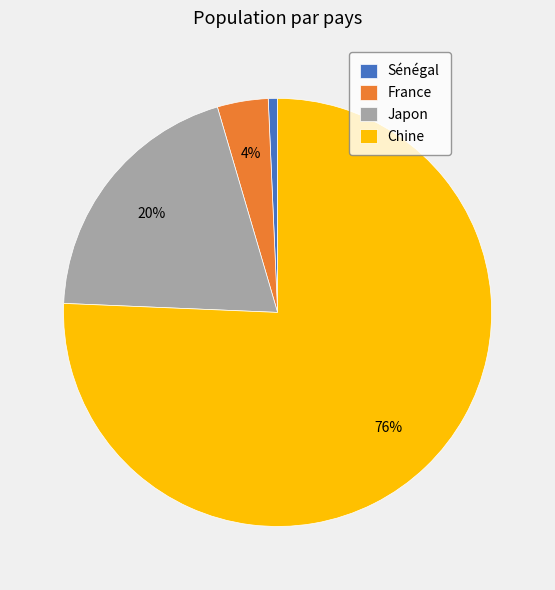

To the nearest percent, what percentage of the pie is Sénégal?

1%